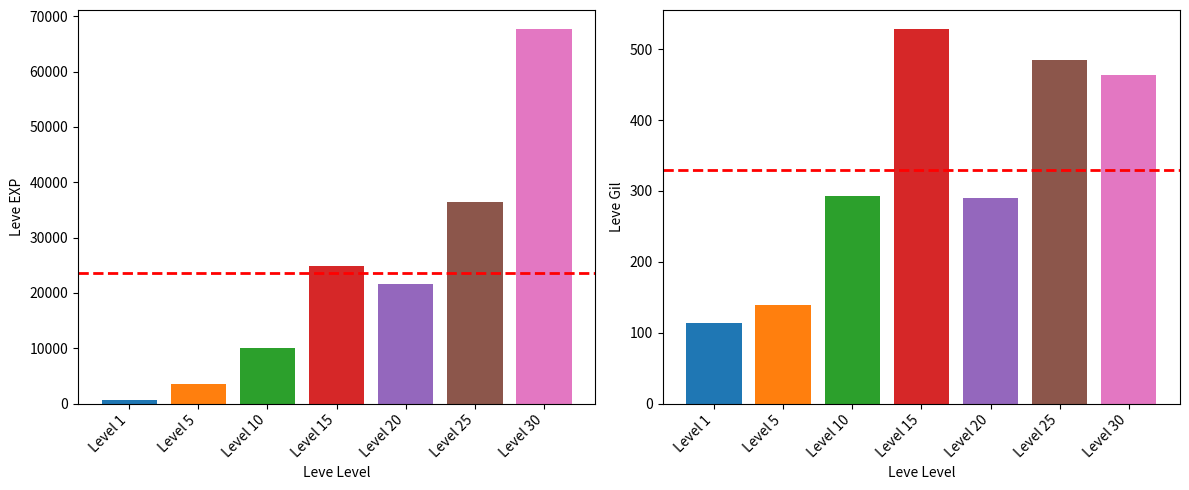

Which series changed the most between leve_exp and gil_mean?

leve_exp